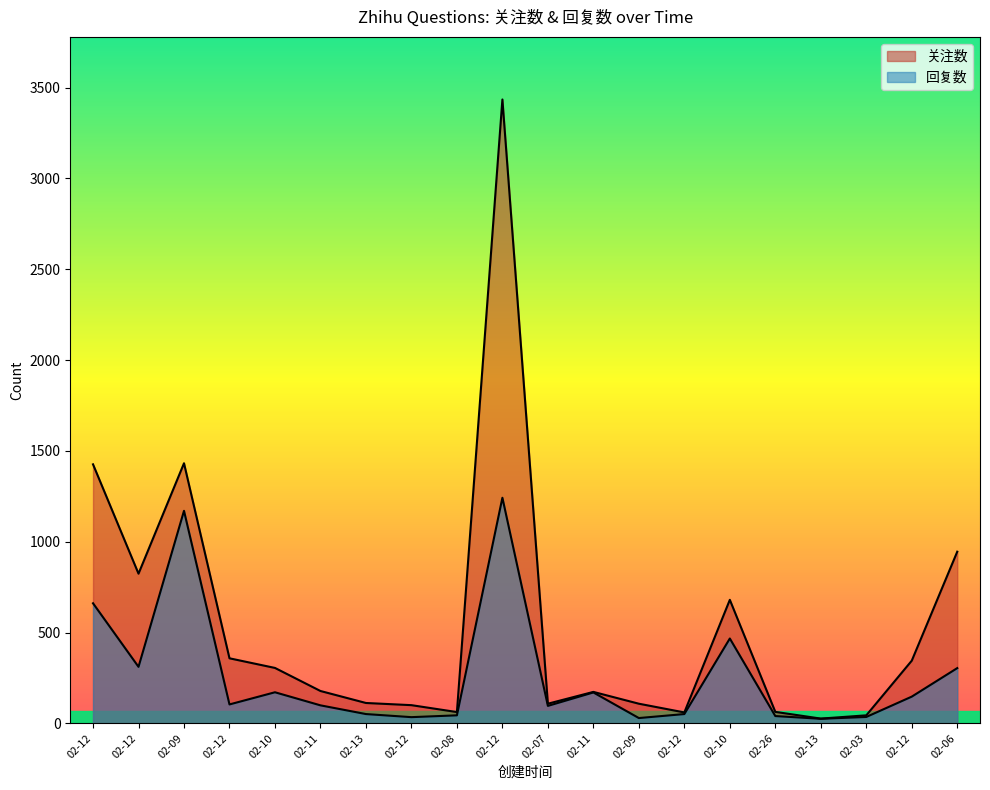

How many lines are shown in the chart?

2